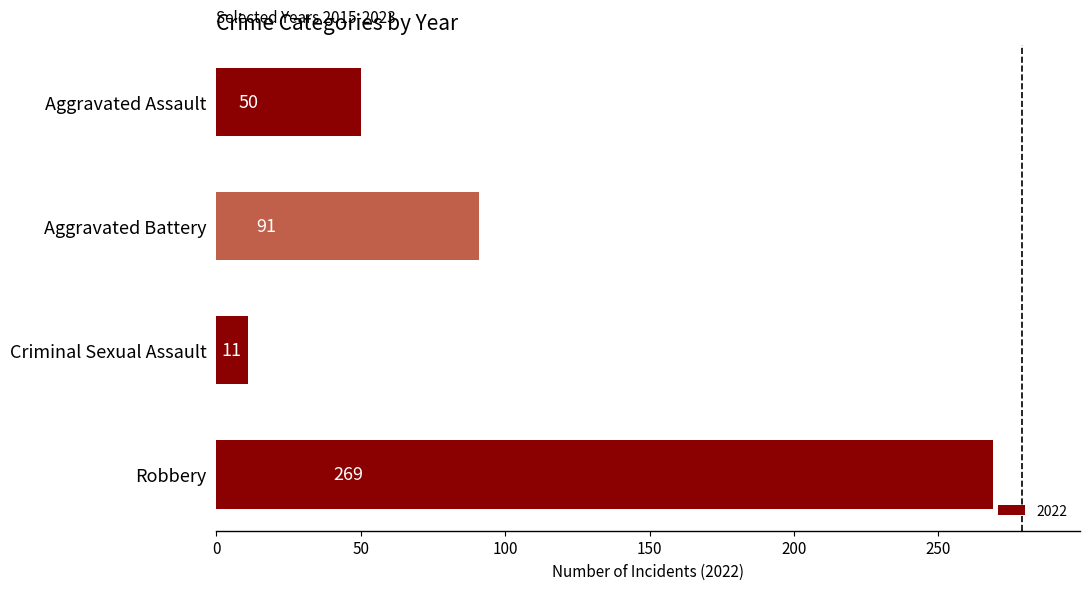

The value at Aggravated Assault is 50. True or false?

True